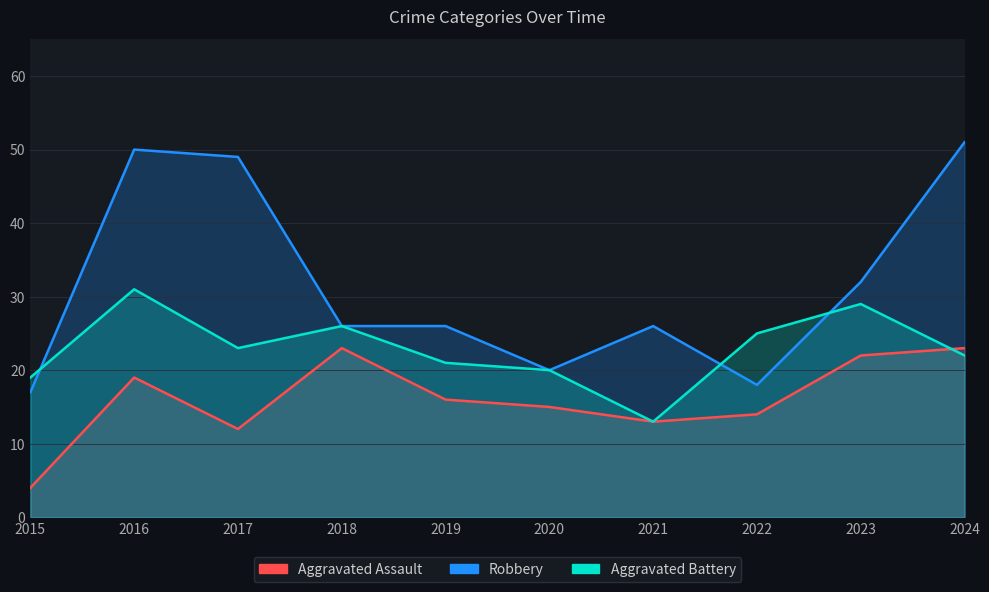

True or false: Aggravated Assault and Aggravated Battery cross at least once.

True